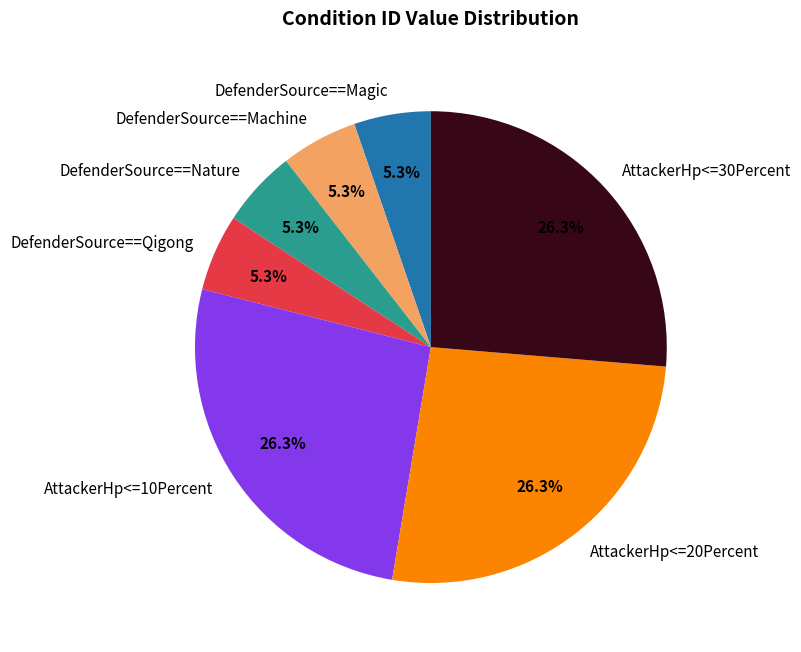

To the nearest percent, what percentage of the pie is AttackerHp<=10Percent?

26%